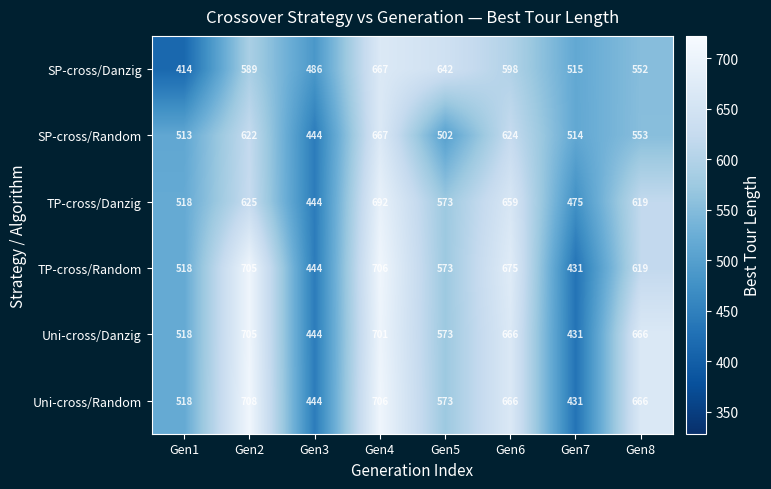

List the labels in order of TP-cross/Danzig value, smallest first.

Gen3, Gen7, Gen1, Gen5, Gen8, Gen2, Gen6, Gen4